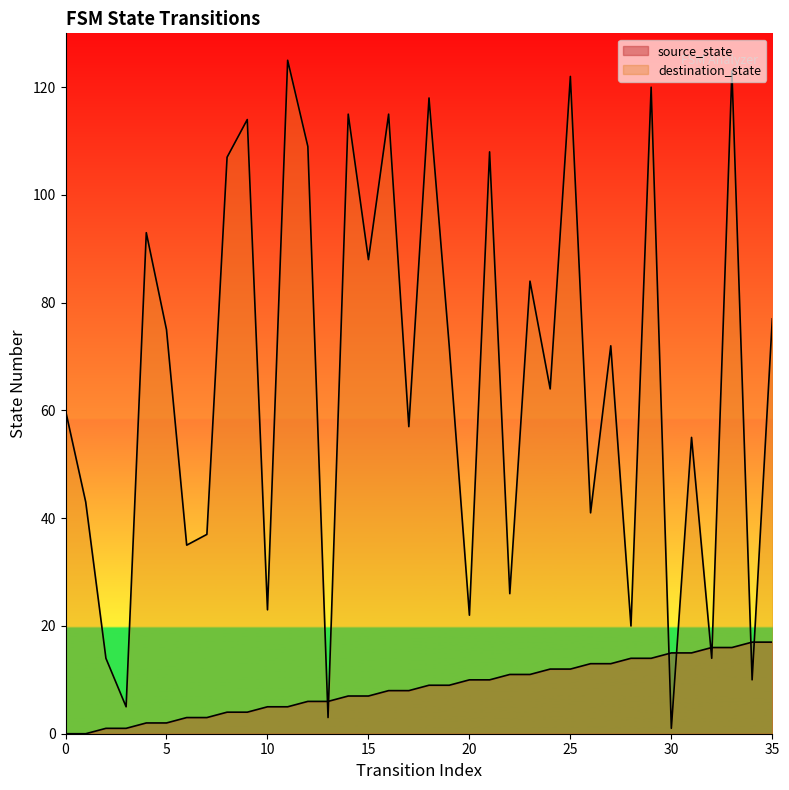

At which category does destination_state reach its first local peak?

4